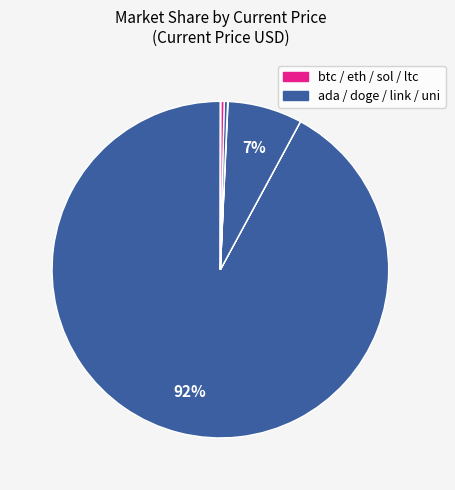

How many slices are in this pie chart?

8